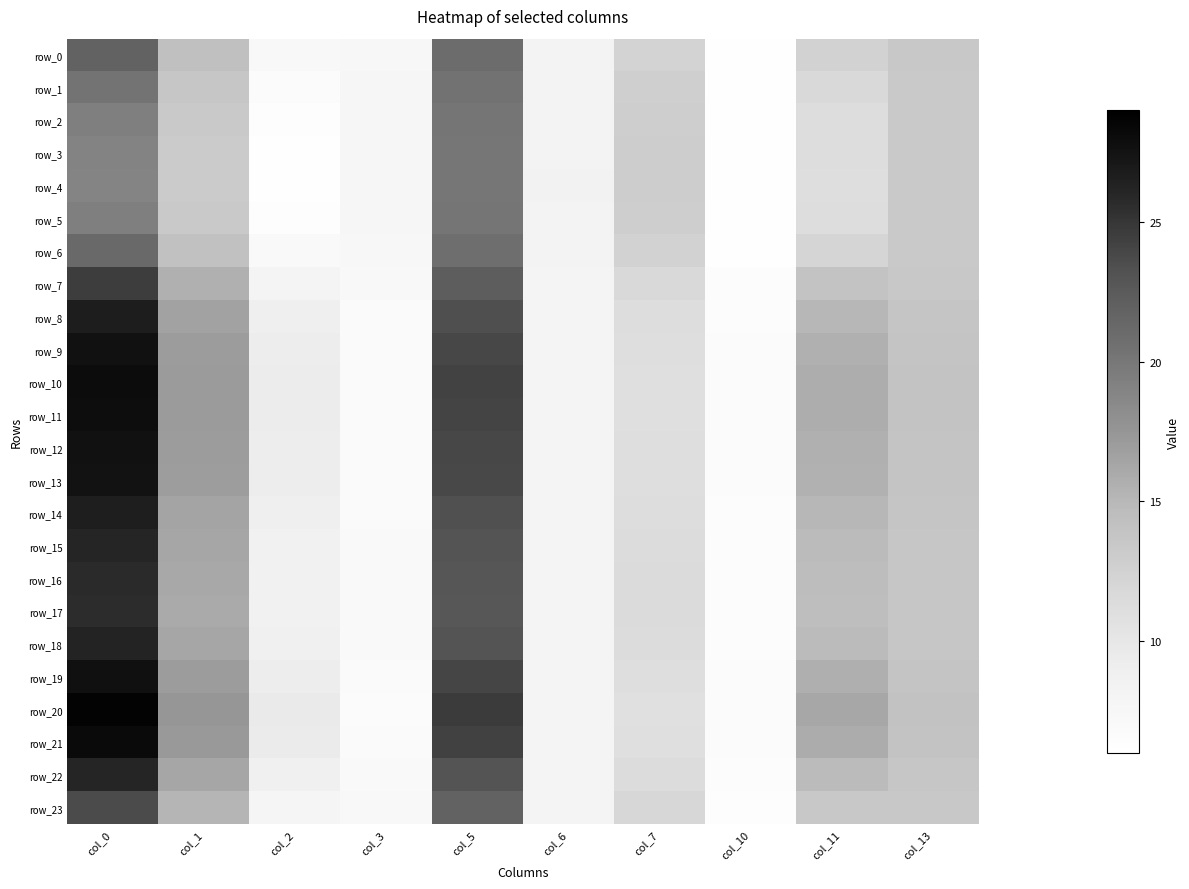

Reading left to right, transcribe all the data shown in this chart.

row_0: col_0=21.7	col_1=14.3	col_2=7.2	col_3=7.5	col_5=20.9	col_6=8.2	col_7=12.3	col_10=6.3	col_11=12.4	col_13=13.4
row_1: col_0=20.3	col_1=13.7	col_2=6.7	col_3=7.6	col_5=20.5	col_6=8.3	col_7=12.7	col_10=6.2	col_11=11.7	col_13=13.3
row_2: col_0=19.4	col_1=13.3	col_2=6.3	col_3=7.7	col_5=20.2	col_6=8.3	col_7=12.9	col_10=6.1	col_11=11.3	col_13=13.3
row_3: col_0=19.0	col_1=13.1	col_2=6.2	col_3=7.8	col_5=20.1	col_6=8.3	col_7=12.9	col_10=6.1	col_11=11.1	col_13=13.3
row_4: col_0=18.9	col_1=13.1	col_2=6.2	col_3=7.8	col_5=20.1	col_6=8.3	col_7=13.0	col_10=6.1	col_11=11.1	col_13=13.3
row_5: col_0=19.4	col_1=13.3	col_2=6.3	col_3=7.7	col_5=20.2	col_6=8.3	col_7=12.9	col_10=6.1	col_11=11.3	col_13=13.3
row_6: col_0=21.2	col_1=14.1	col_2=7.0	col_3=7.5	col_5=20.8	col_6=8.2	col_7=12.4	col_10=6.2	col_11=12.2	col_13=13.3
row_7: col_0=24.5	col_1=15.6	col_2=8.1	col_3=7.2	col_5=22.2	col_6=8.1	col_7=11.7	col_10=6.5	col_11=13.9	col_13=13.5
row_8: col_0=26.7	col_1=16.5	col_2=8.9	col_3=7.0	col_5=23.4	col_6=8.1	col_7=11.3	col_10=6.6	col_11=15.1	col_13=13.8
row_9: col_0=27.6	col_1=17.0	col_2=9.2	col_3=6.9	col_5=23.9	col_6=8.1	col_7=11.1	col_10=6.7	col_11=15.6	col_13=13.9
row_10: col_0=27.9	col_1=17.1	col_2=9.3	col_3=6.8	col_5=24.1	col_6=8.1	col_7=11.0	col_10=6.7	col_11=15.8	col_13=13.9
row_11: col_0=27.9	col_1=17.1	col_2=9.3	col_3=6.8	col_5=24.1	col_6=8.1	col_7=11.0	col_10=6.7	col_11=15.7	col_13=13.9
row_12: col_0=27.6	col_1=17.0	col_2=9.2	col_3=6.9	col_5=23.9	col_6=8.1	col_7=11.1	col_10=6.7	col_11=15.6	col_13=13.9
row_13: col_0=27.5	col_1=16.9	col_2=9.2	col_3=6.9	col_5=23.9	col_6=8.1	col_7=11.1	col_10=6.7	col_11=15.5	col_13=13.9
row_14: col_0=26.6	col_1=16.5	col_2=8.9	col_3=7.0	col_5=23.3	col_6=8.1	col_7=11.3	col_10=6.6	col_11=15.0	col_13=13.8
row_15: col_0=26.1	col_1=16.3	col_2=8.7	col_3=7.0	col_5=23.0	col_6=8.1	col_7=11.4	col_10=6.6	col_11=14.8	col_13=13.7
row_16: col_0=25.8	col_1=16.1	col_2=8.6	col_3=7.1	col_5=22.8	col_6=8.1	col_7=11.5	col_10=6.5	col_11=14.6	col_13=13.7
row_17: col_0=25.6	col_1=16.1	col_2=8.5	col_3=7.1	col_5=22.8	col_6=8.1	col_7=11.5	col_10=6.5	col_11=14.5	col_13=13.6
row_18: col_0=26.1	col_1=16.3	col_2=8.7	col_3=7.0	col_5=23.0	col_6=8.1	col_7=11.4	col_10=6.6	col_11=14.8	col_13=13.7
row_19: col_0=27.7	col_1=17.0	col_2=9.3	col_3=6.9	col_5=24.0	col_6=8.1	col_7=11.1	col_10=6.7	col_11=15.6	col_13=13.9
row_20: col_0=28.7	col_1=17.5	col_2=9.6	col_3=6.8	col_5=24.6	col_6=8.1	col_7=10.9	col_10=6.8	col_11=16.2	col_13=14.1
row_21: col_0=28.2	col_1=17.2	col_2=9.4	col_3=6.8	col_5=24.3	col_6=8.1	col_7=11.0	col_10=6.8	col_11=15.9	col_13=14.0
row_22: col_0=26.1	col_1=16.3	col_2=8.7	col_3=7.0	col_5=23.0	col_6=8.1	col_7=11.4	col_10=6.6	col_11=14.8	col_13=13.7
row_23: col_0=23.7	col_1=15.2	col_2=7.8	col_3=7.3	col_5=21.8	col_6=8.2	col_7=11.9	col_10=6.4	col_11=13.5	col_13=13.5